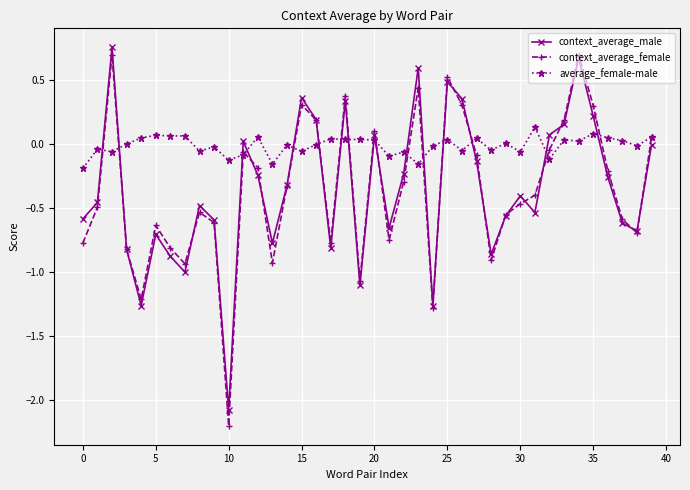

Count the number of data series in this chart.

3